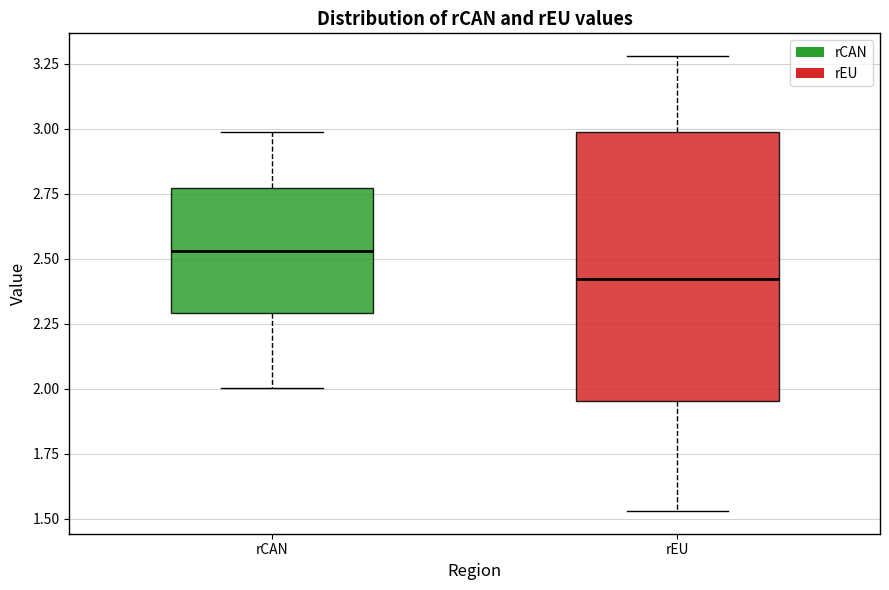

Where does the upper whisker of the box for rCAN end on the y-axis? The values are not printed on the chart, so give them approximately, as read against the axis.

3.00